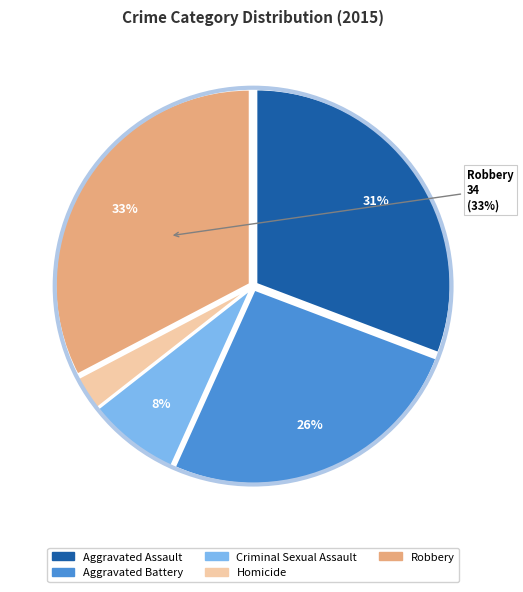

What percentage is the Robbery slice, to the nearest percent?

33%